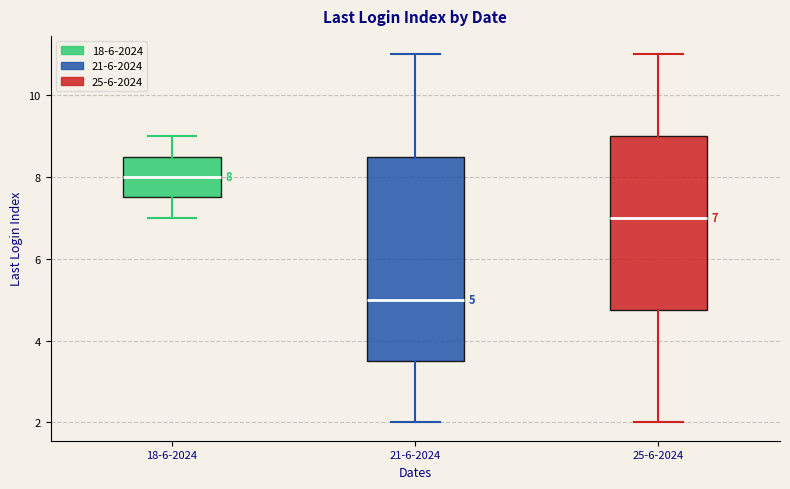

Comparing the boxes themselves (not the whiskers), which one is the tallest?

21-6-2024